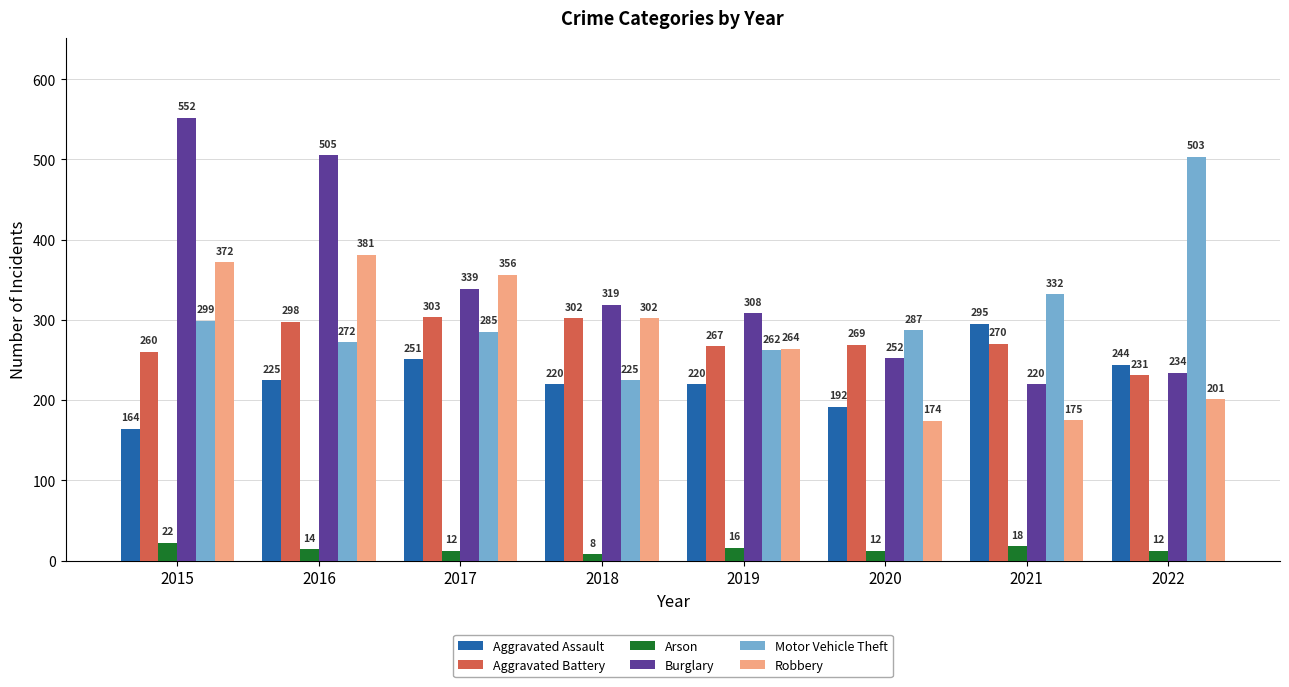

What is the sum of all Robbery values?

2225